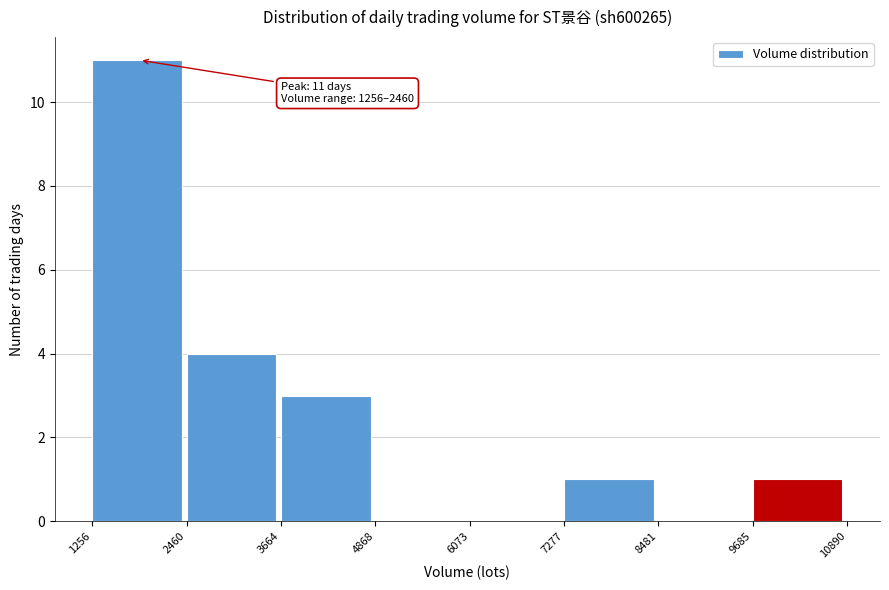

Over which range of the x-axis is the bar tallest?

1256 to 2460